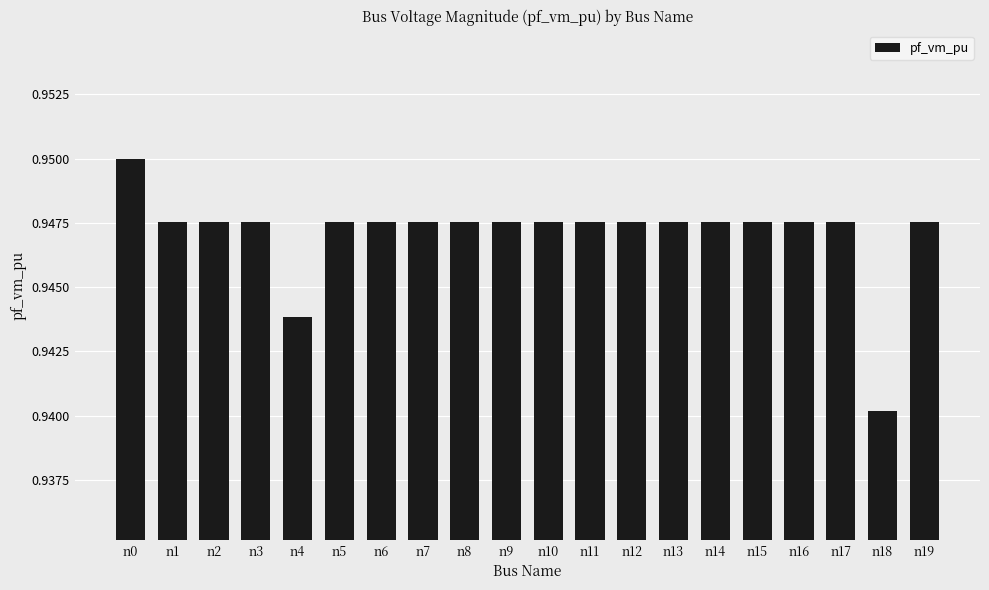

Is it true that the value at n12 is 0.2?

False